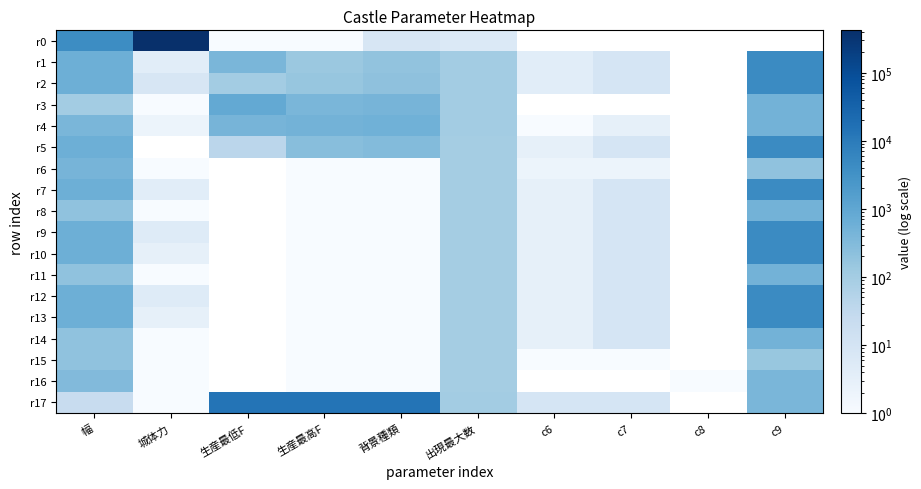

Between c6 and c9, which series saw the biggest shift?

r5